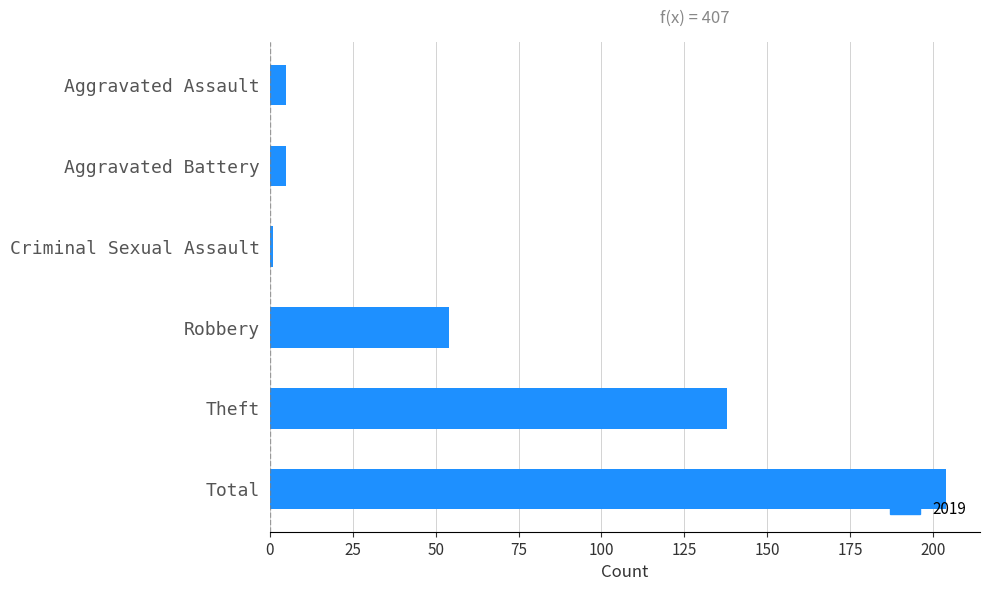

What is the difference between the values at Aggravated Assault and Total?

199